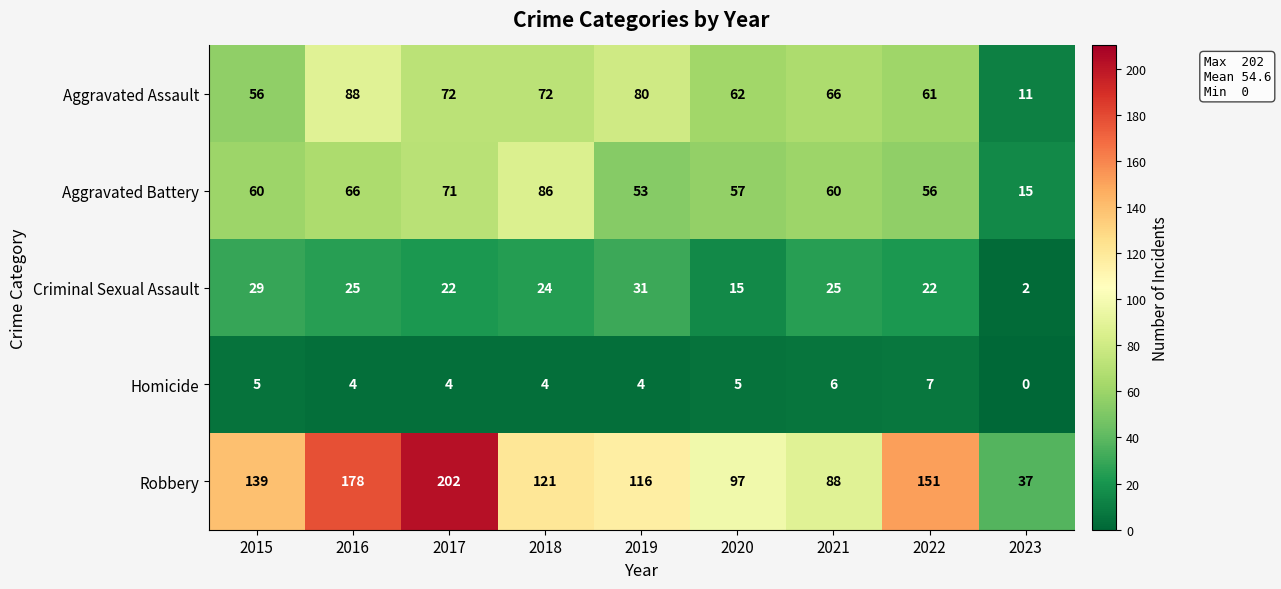

True or false: Aggravated Assault has a value of 28 at 2021.

False